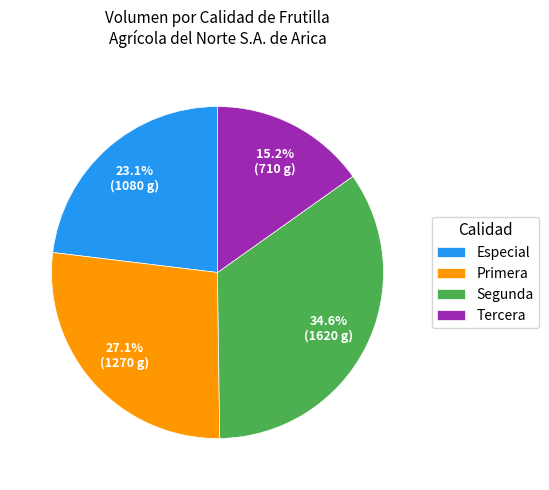

Which slice is the largest?

Segunda